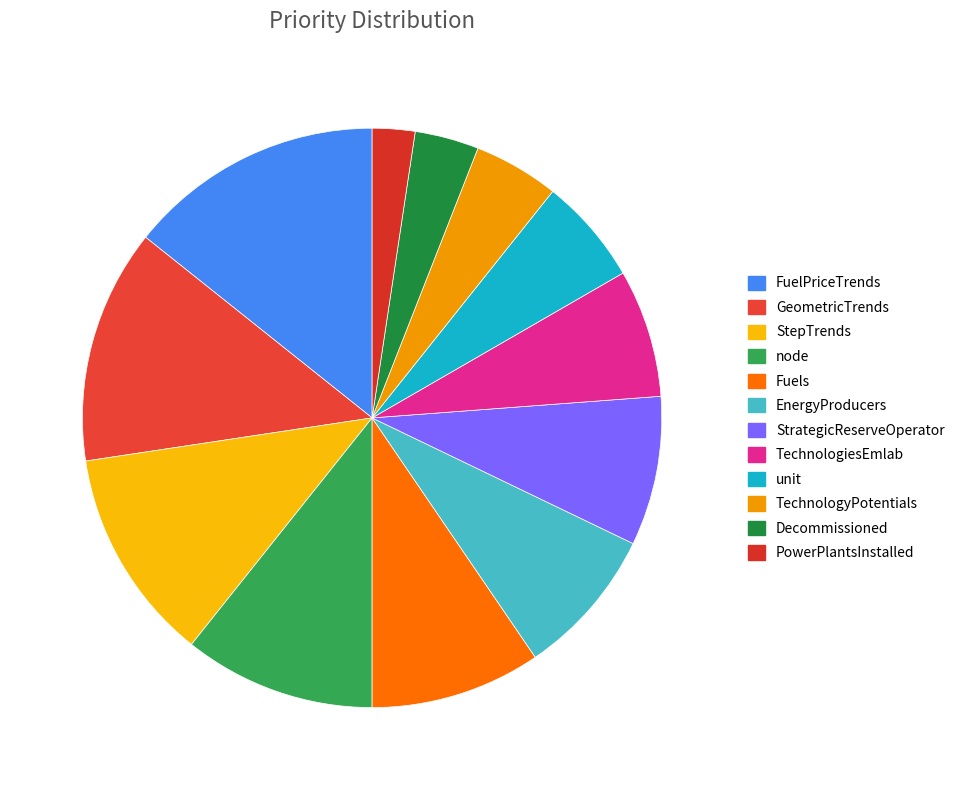

To the nearest percent, what is the combined percentage of PowerPlantsInstalled and StepTrends?

14%